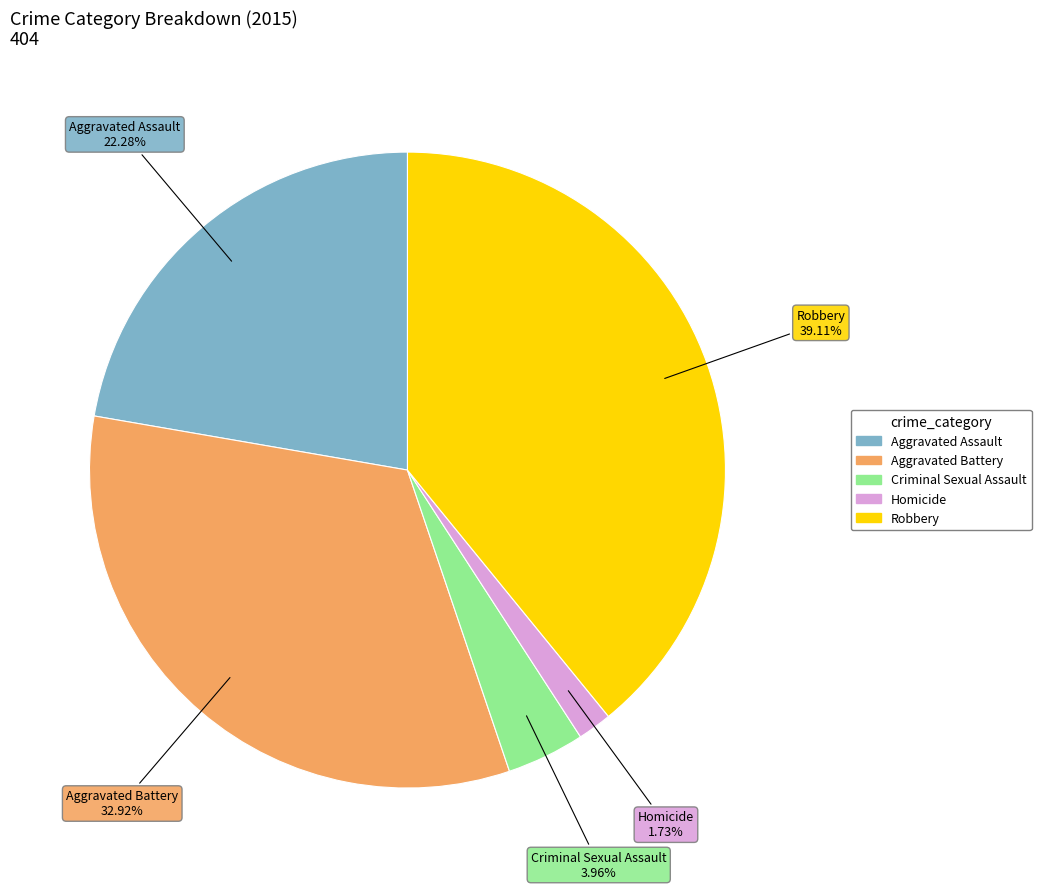

Does Criminal Sexual Assault account for over 50% of the chart?

No